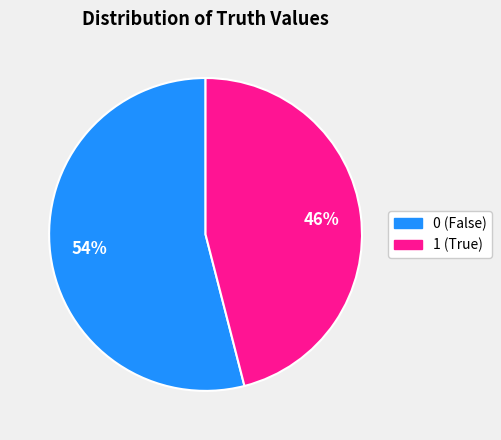

Does 0 account for over 50% of the chart?

Yes